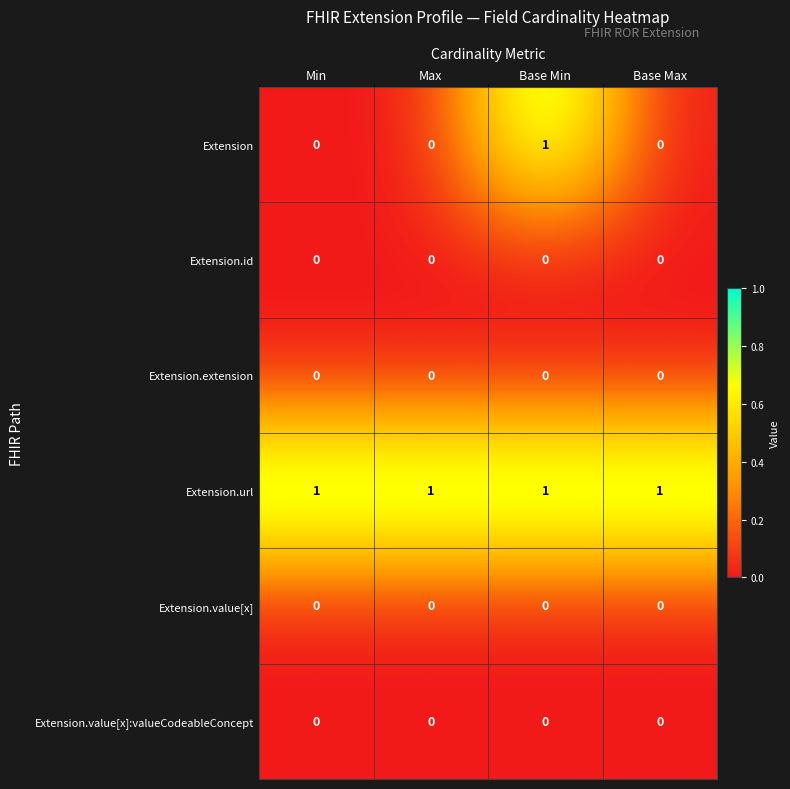

What is the maximum value shown in the chart?

1